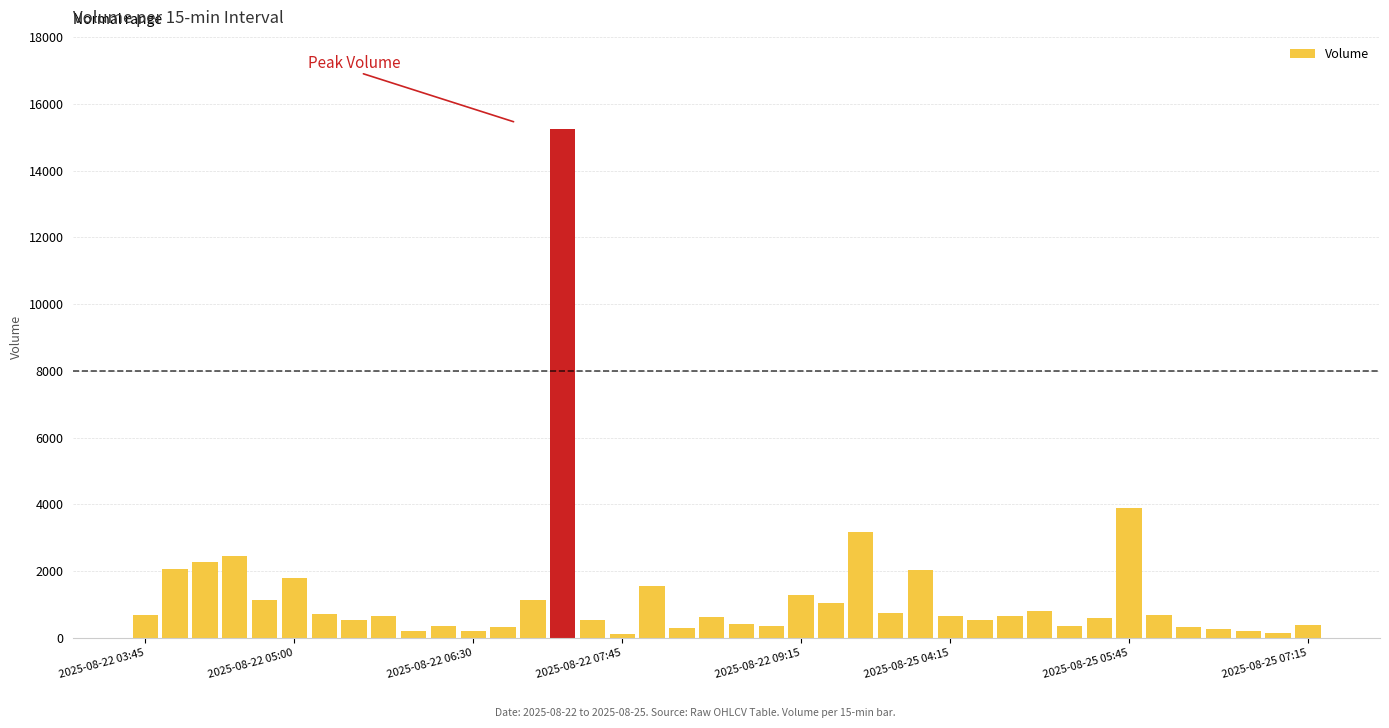

Does the chart contain any negative values?

No